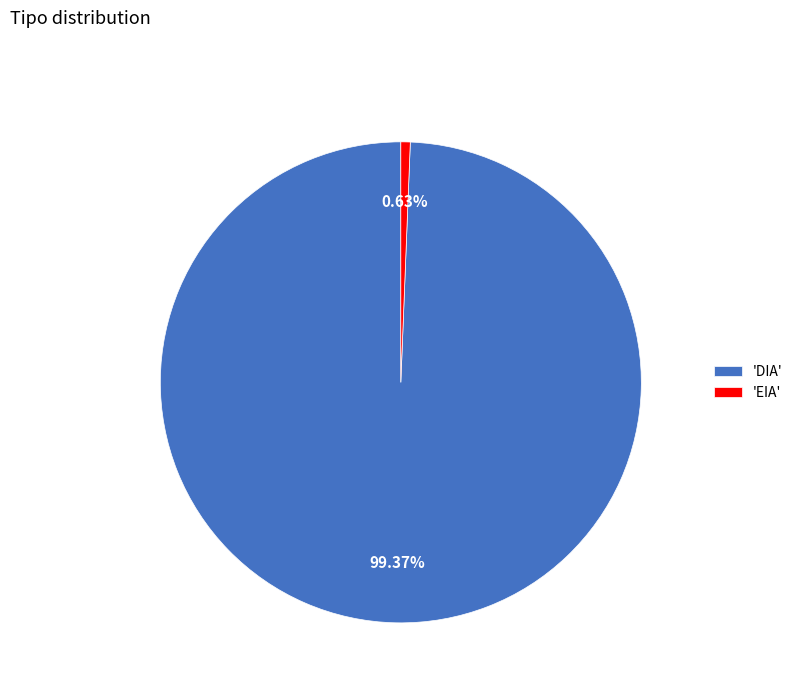

Do 'DIA' and 'EIA' together represent more than half of the pie?

Yes